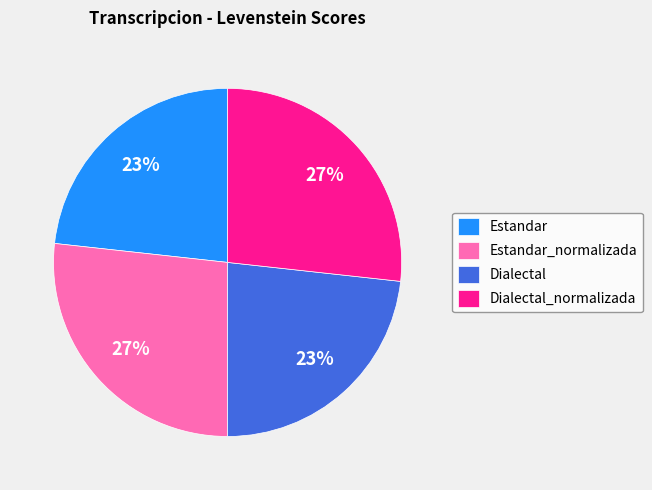

Approximately how many times larger is the value at Estandar compared to Estandar_normalizada?

0.9